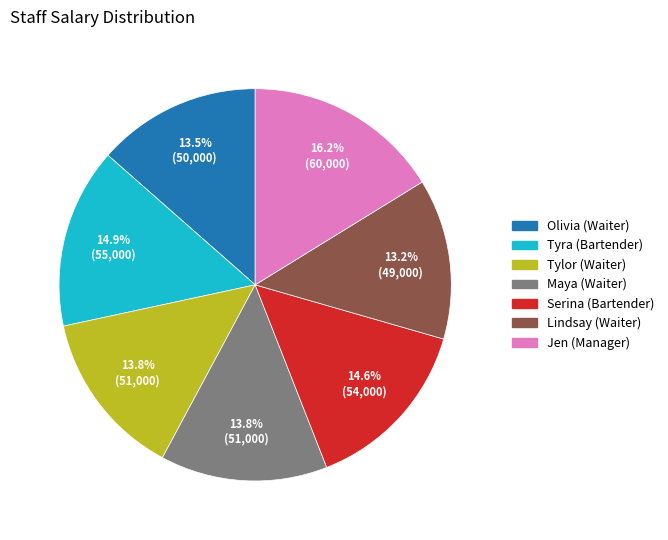

Is there any slice that represents more than half of the pie?

No